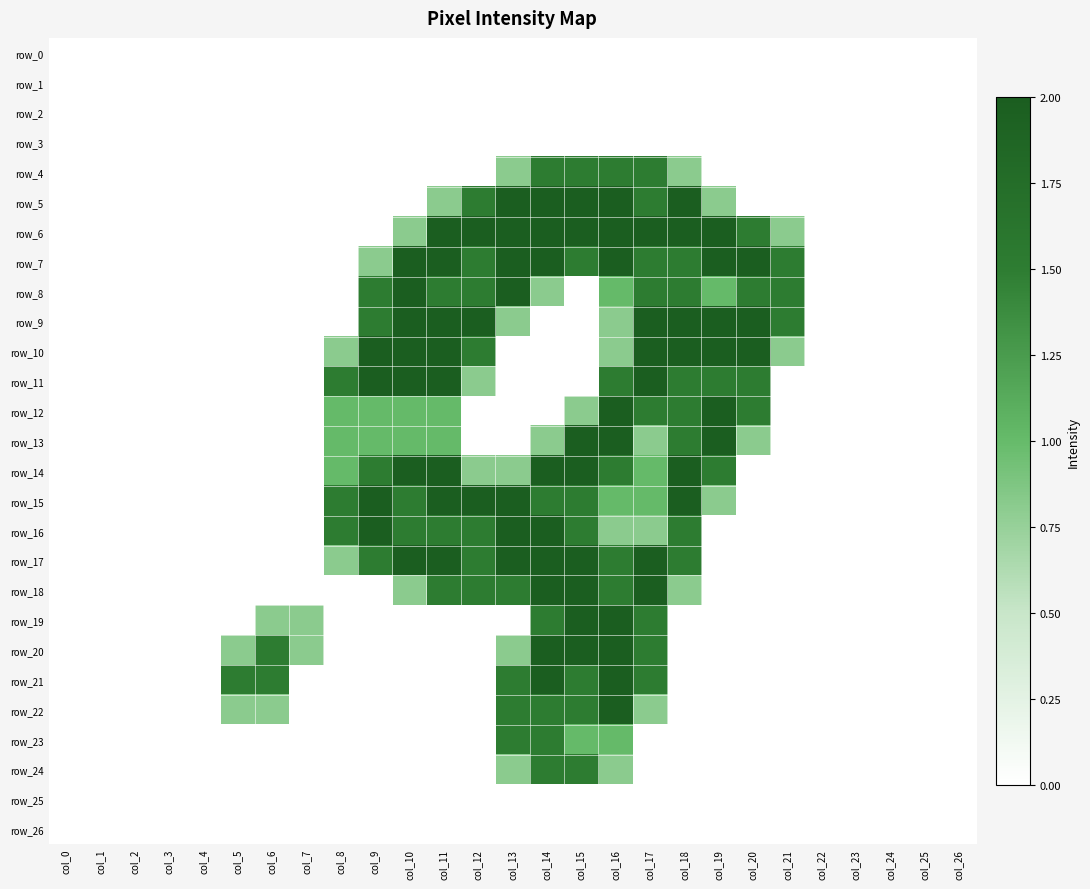

At which label does row_9 reach its minimum?

col_0